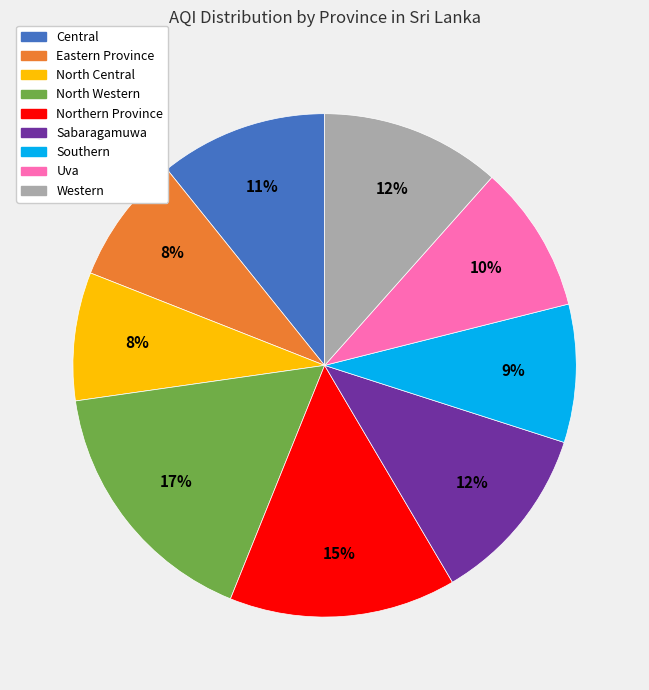

Does Sabaragamuwa represent more than half of the total?

No